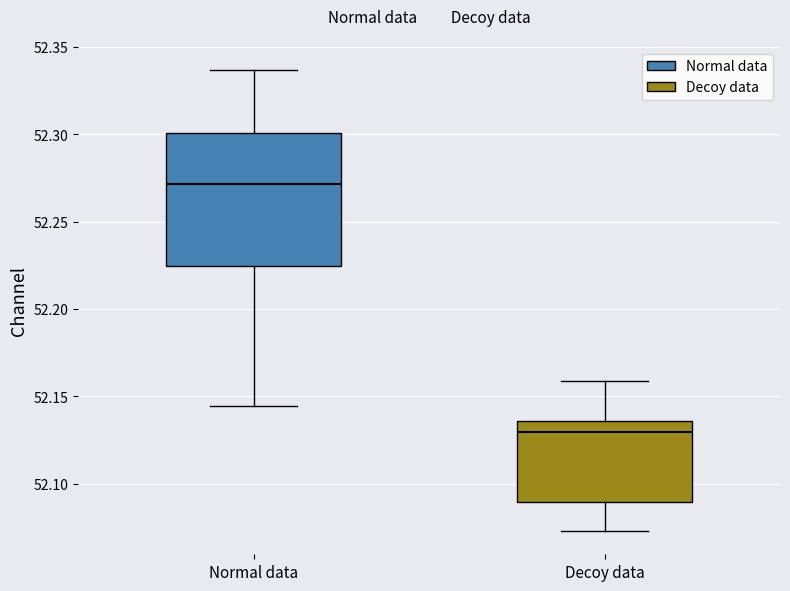

Comparing the boxes themselves (not the whiskers), which one is the tallest?

Normal data